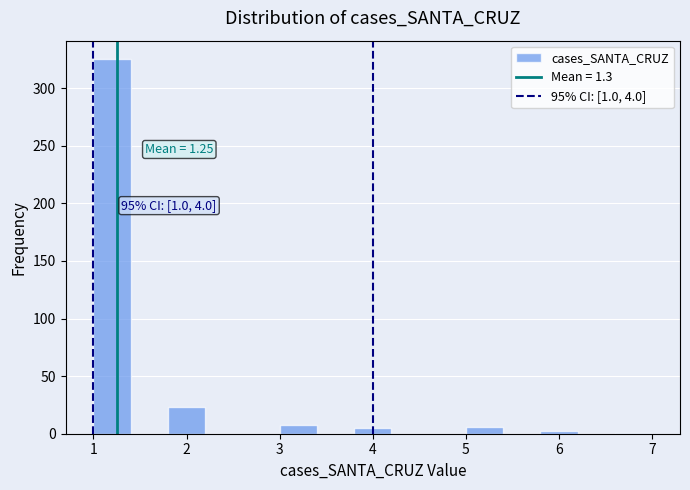

Over which range of the x-axis is the bar tallest?

1.0 to 1.4